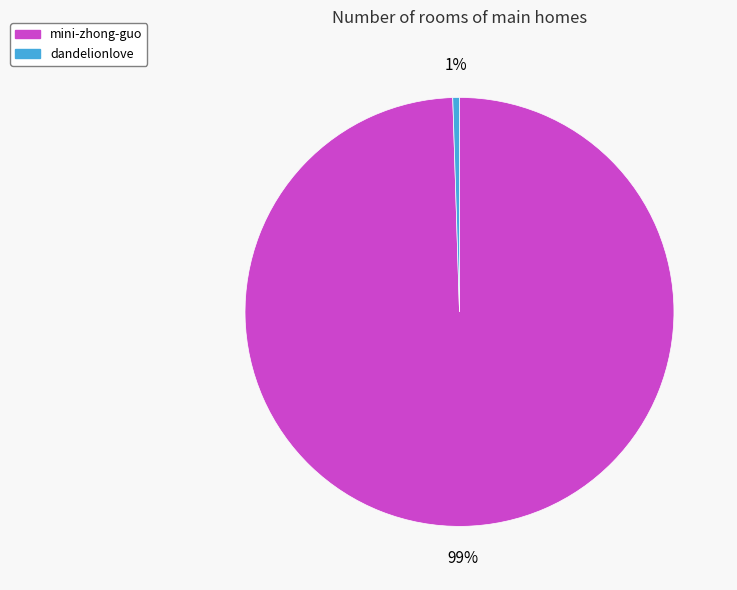

Combined, do mini-zhong-guo and dandelionlove account for over 50%?

Yes